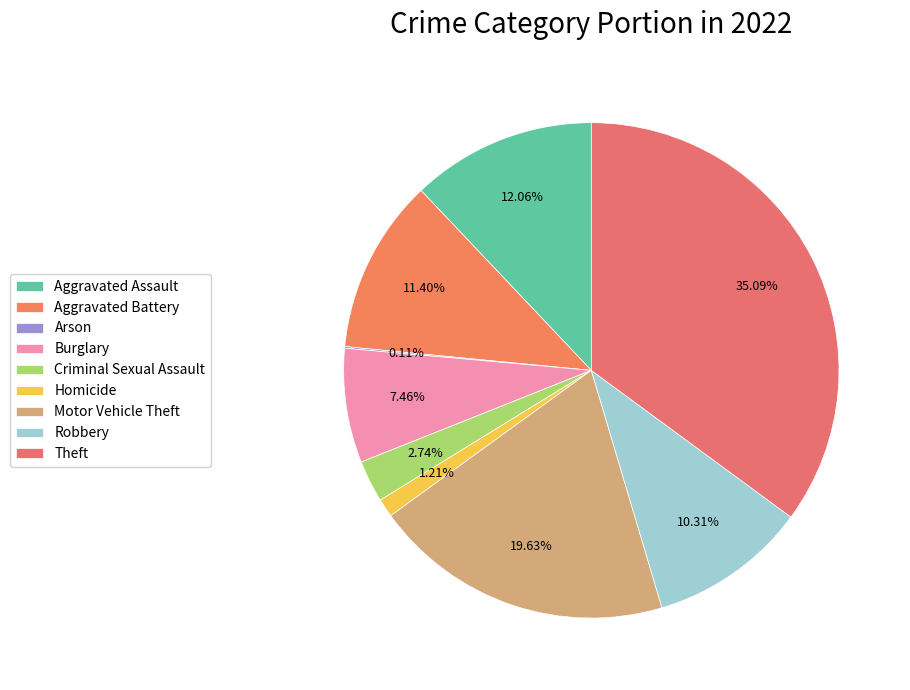

Count the number of slices in the pie.

9